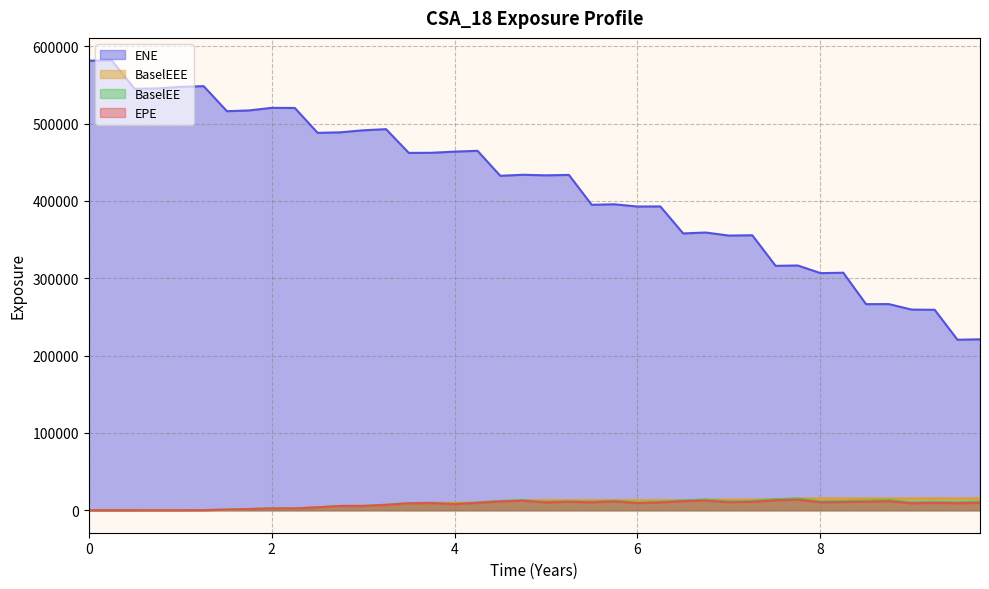

True or false: ENE and EPE intersect in this chart.

False